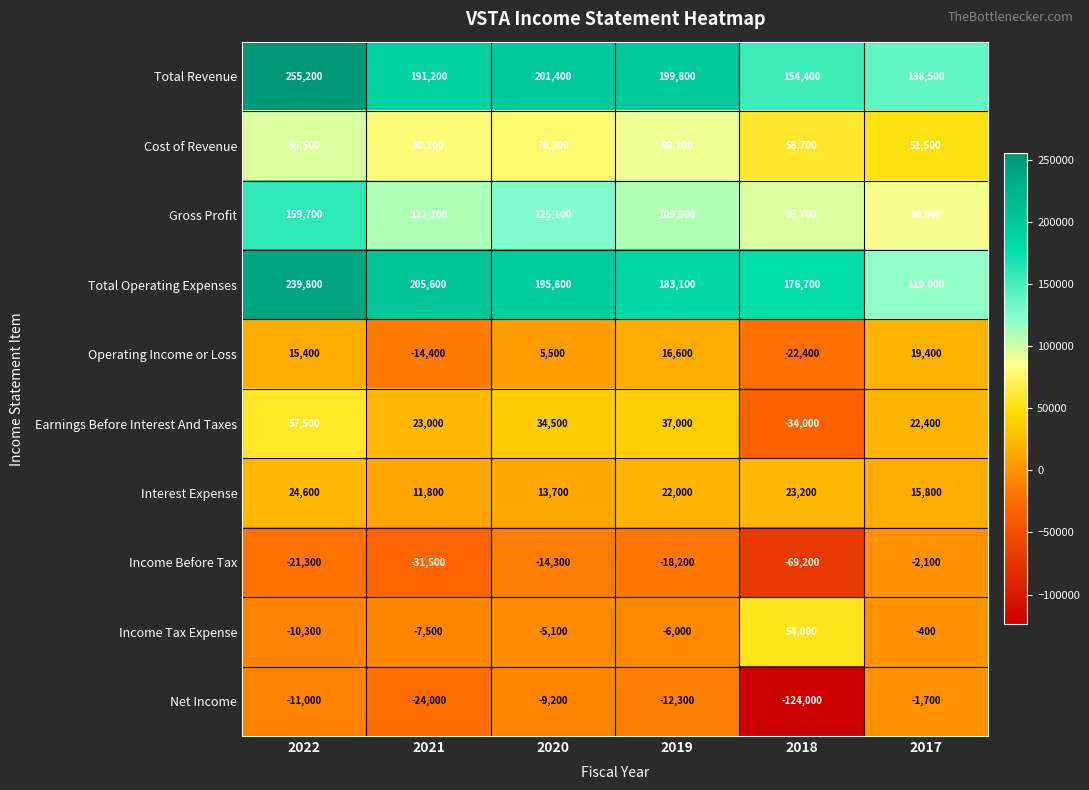

What is the maximum value shown in the chart?

255200